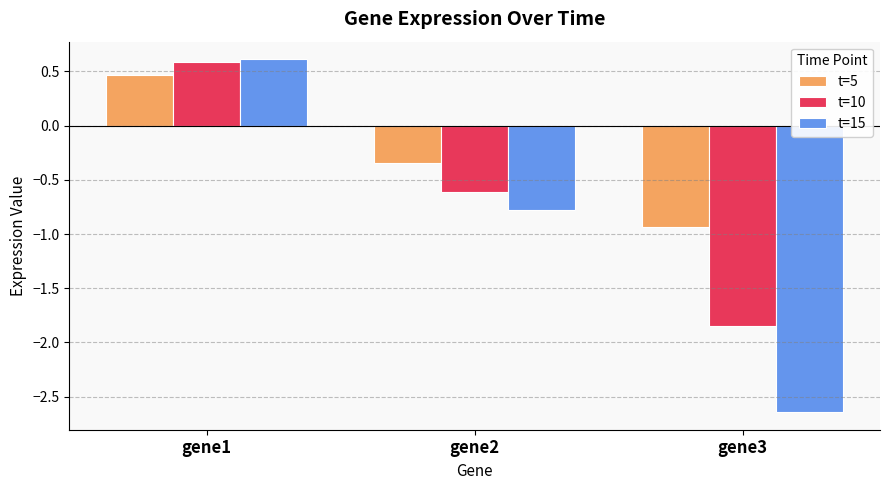

The t=5 series shows -0.9 at gene3. True or false?

True